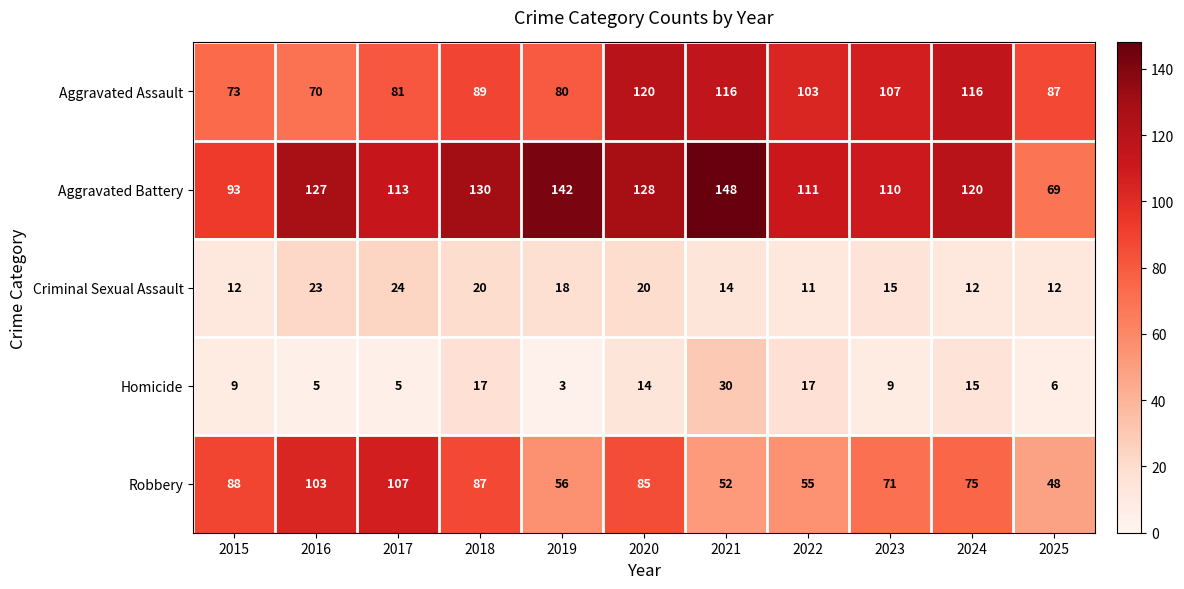

Read the Robbery value at 2023.

71